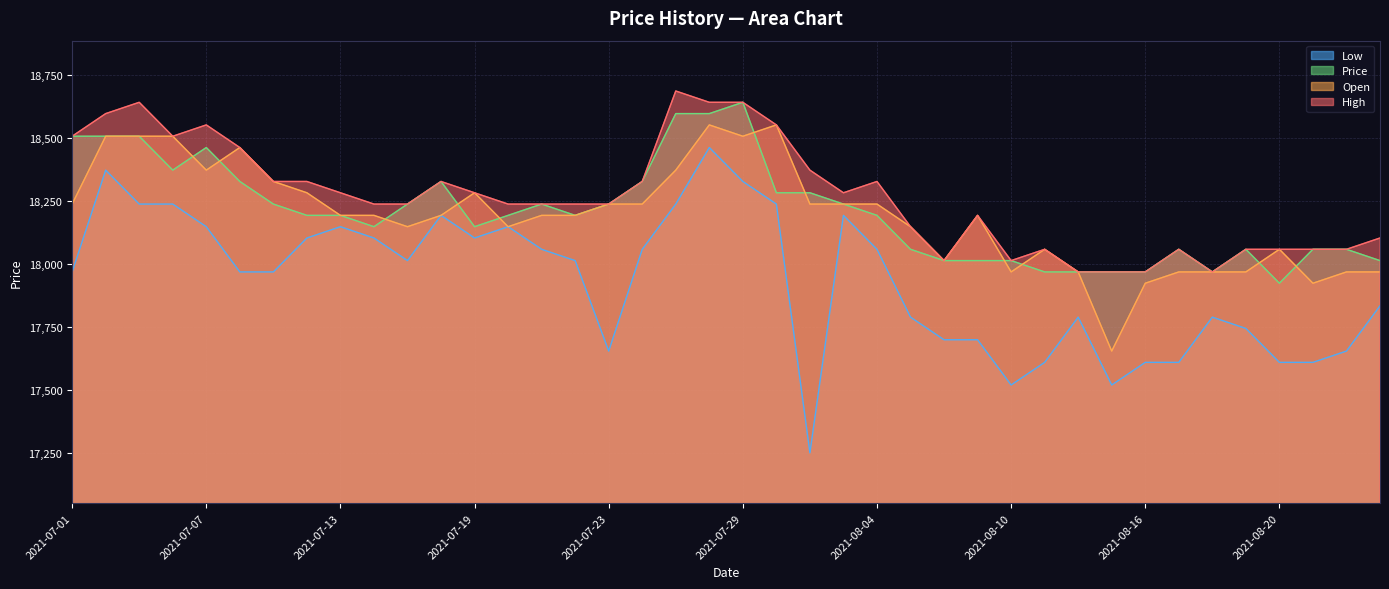

At which label is Price closest to 18283?

2021-07-30